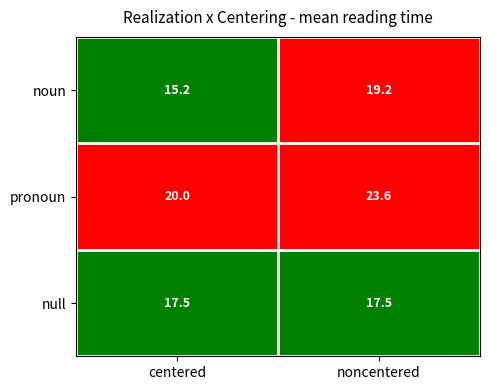

At which category is the sum across all series the highest?

noncentered